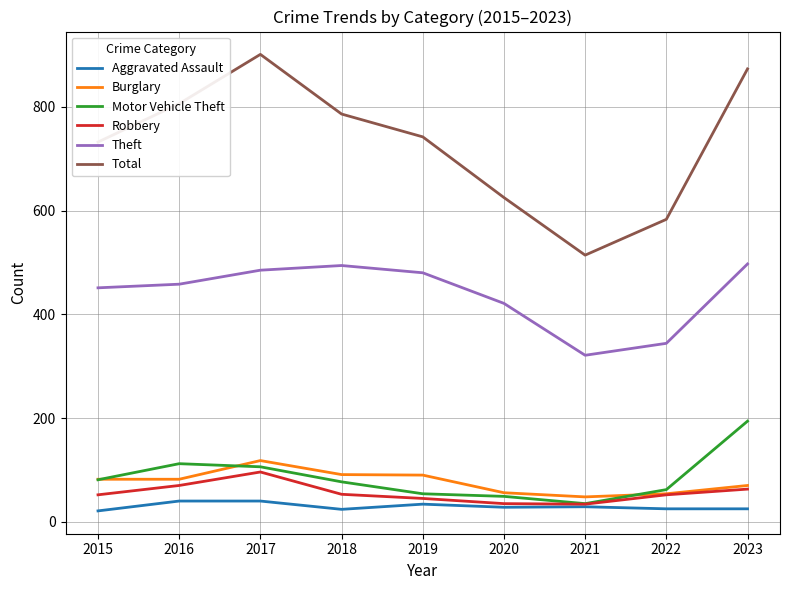

What is the highest value of the Robbery series?

96